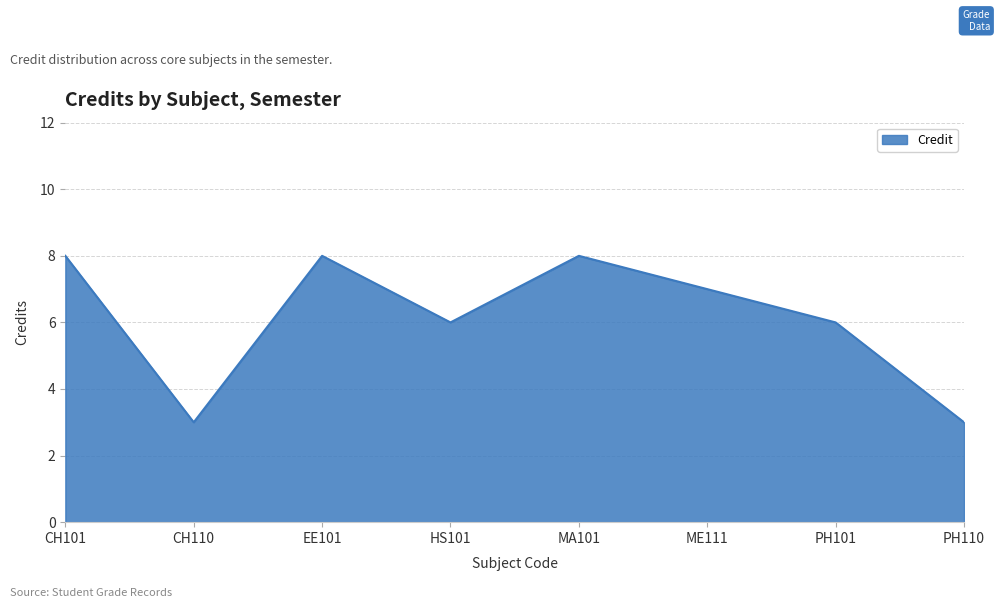

How many values are below 7?

4